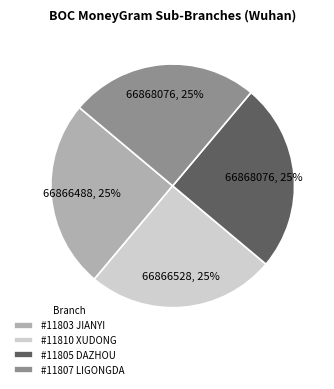

Is there a majority slice in this chart?

No